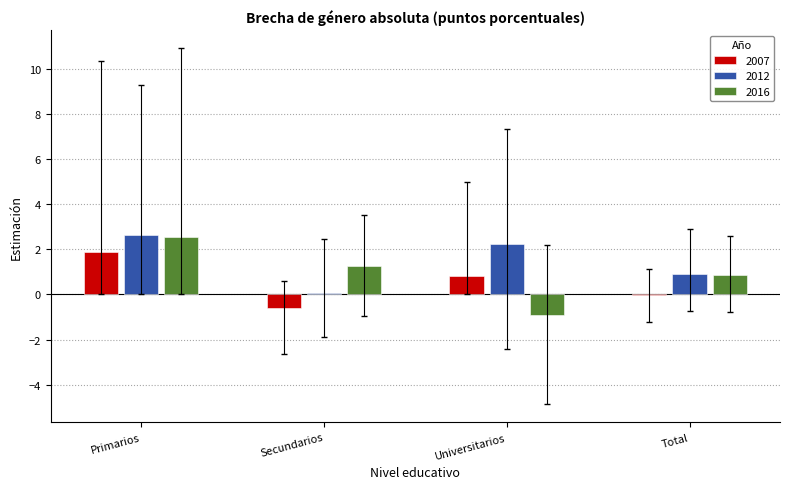

Which label corresponds to the largest value in the chart?

Primarios